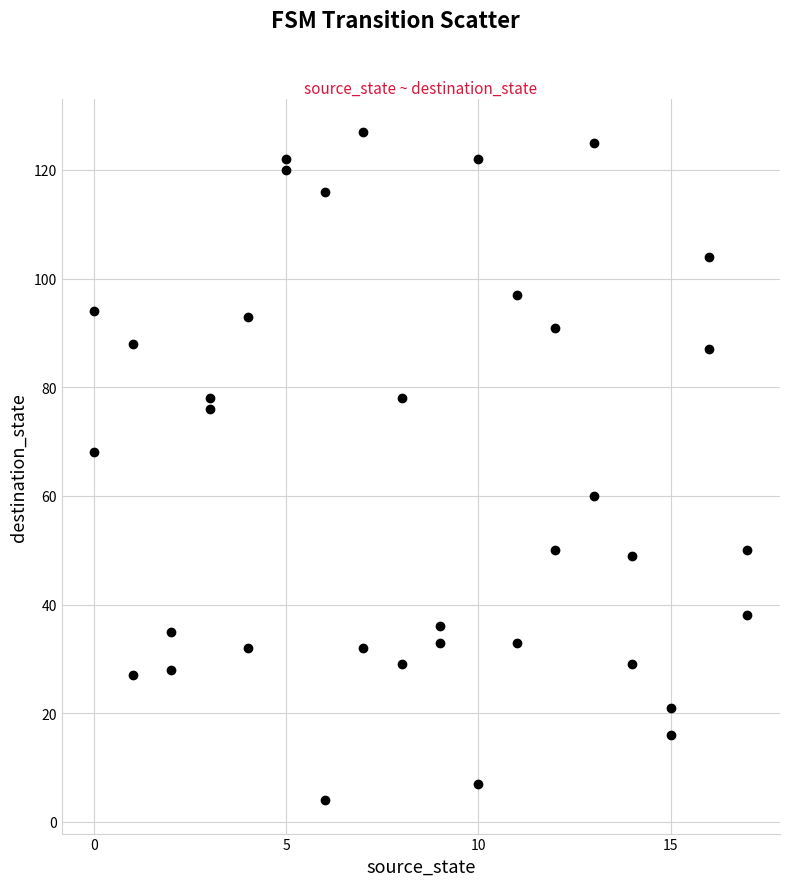

What is the range of Y values (max minus min)?

123